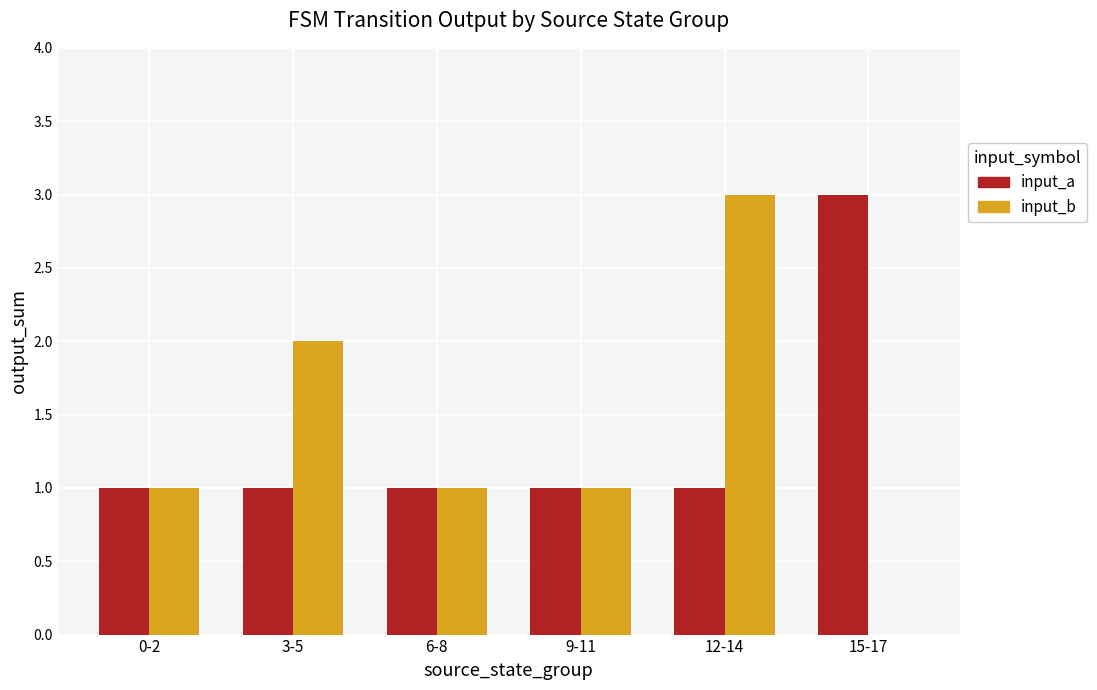

Reading left to right, extract all data points from this chart.

input_a: 1	1	1	1	1	3
input_b: 1	2	1	1	3	0